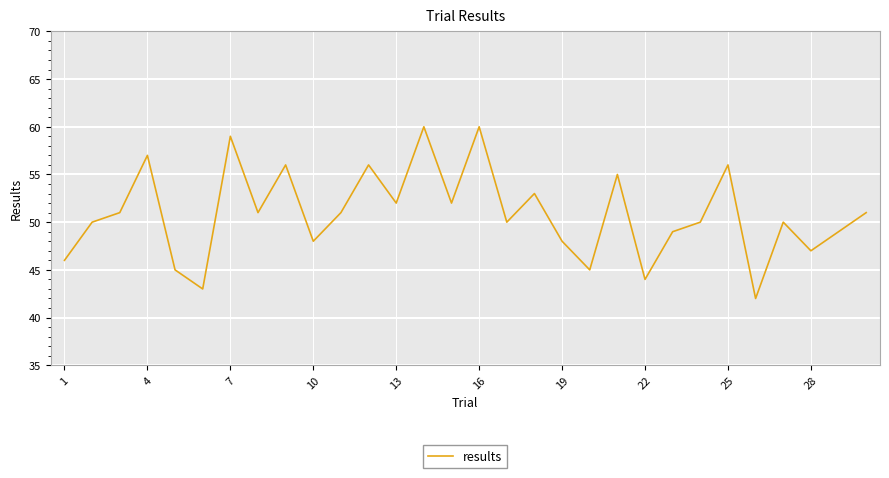

What is the maximum value shown in the chart?

60